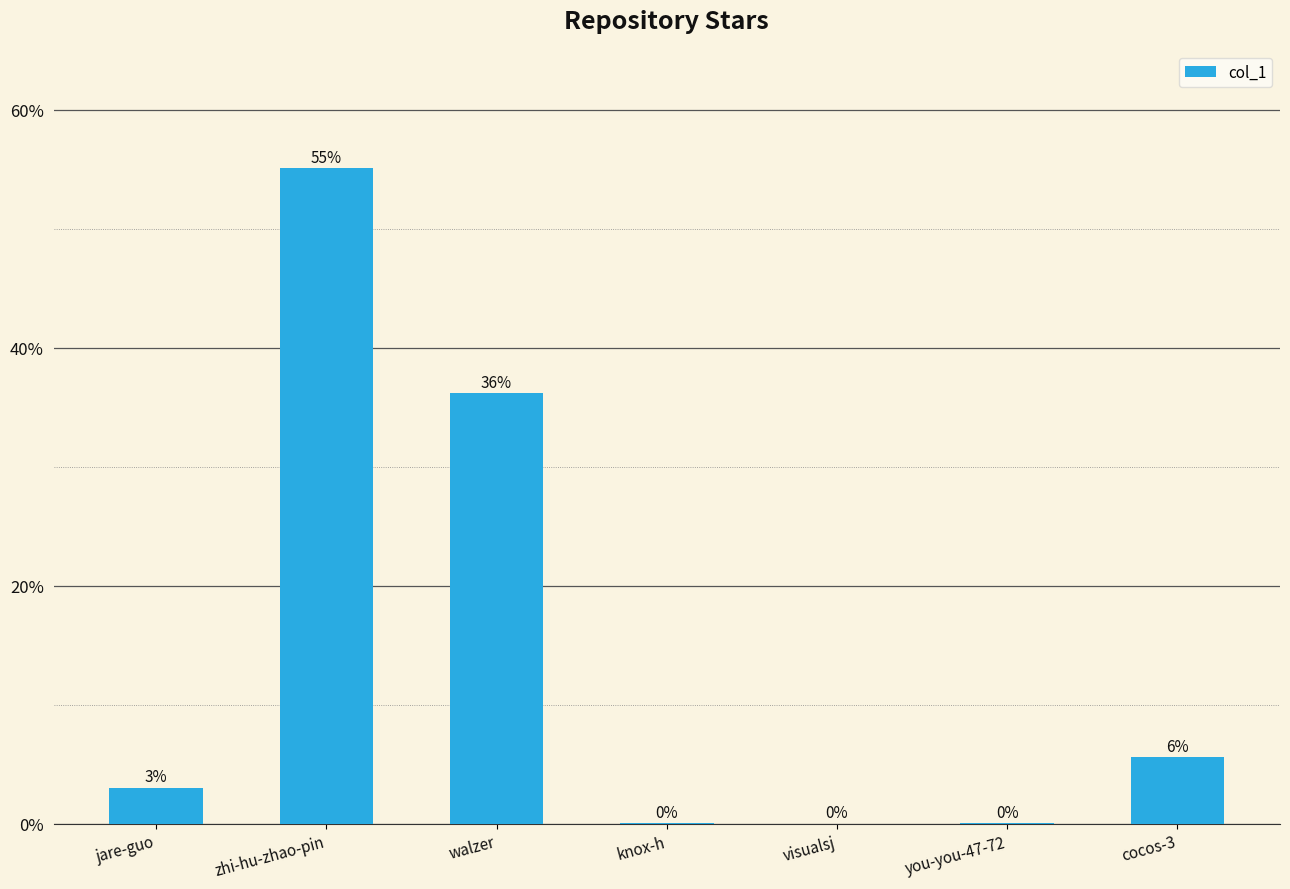

Between jare-guo and visualsj, which is larger?

jare-guo